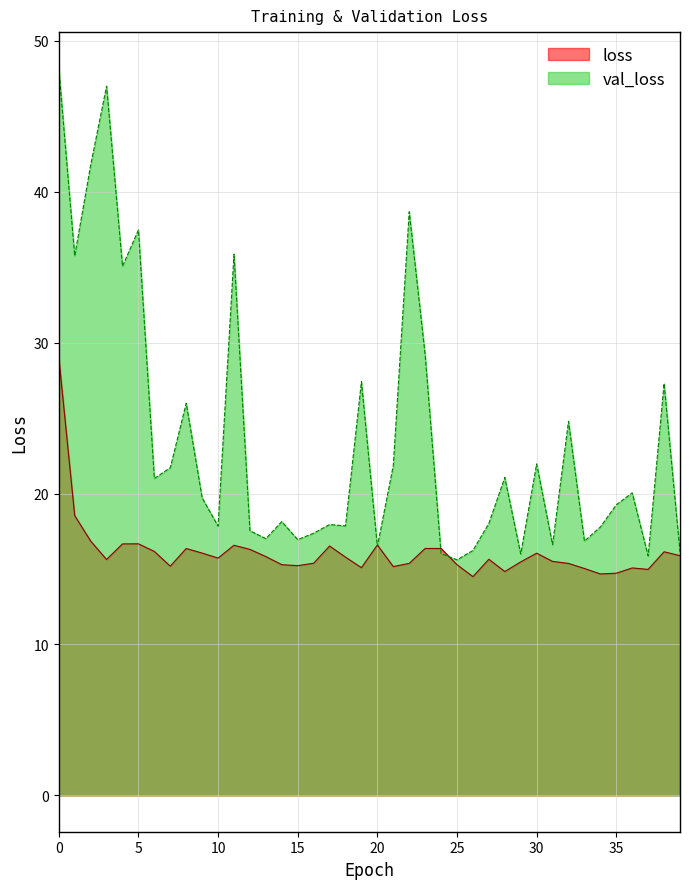

At how many categories does at least one series exceed 43?

2